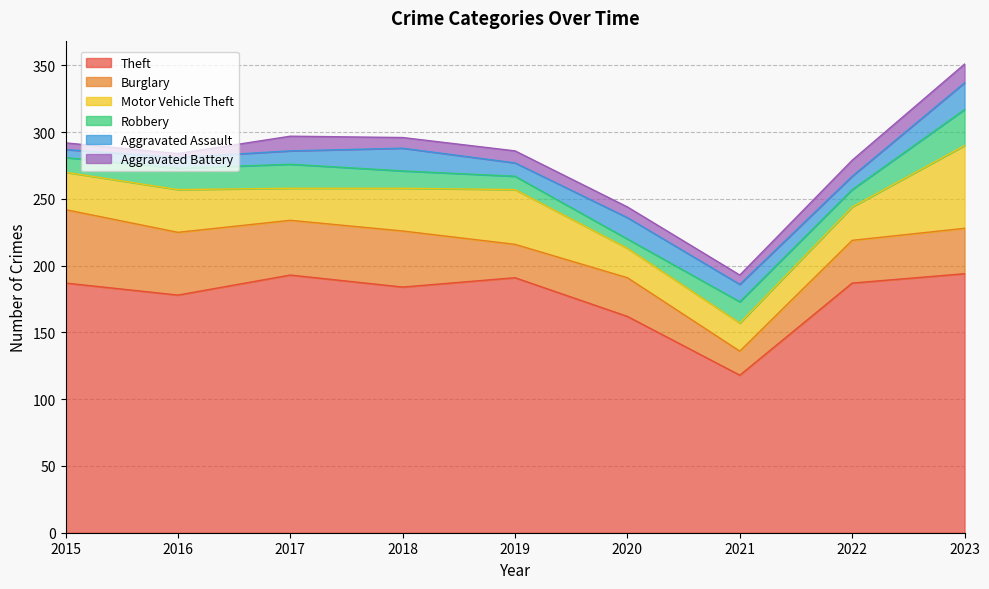

List the series in order of their peak value, lowest first.

Aggravated Battery, Aggravated Assault, Robbery, Burglary, Motor Vehicle Theft, Theft